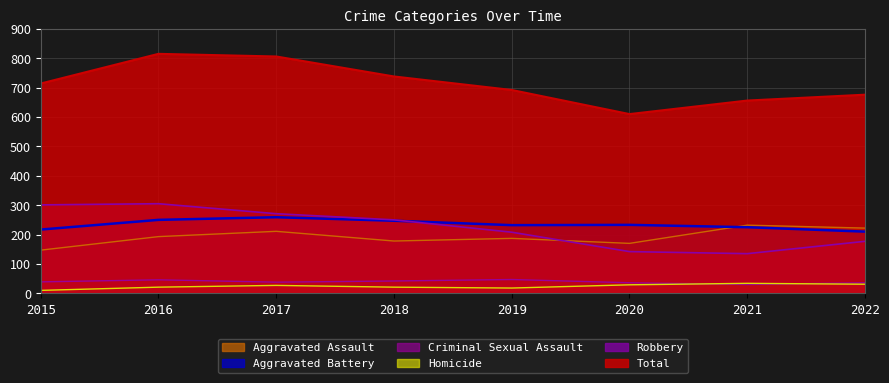

What is the approximate value of Criminal Sexual Assault at 2020?

36